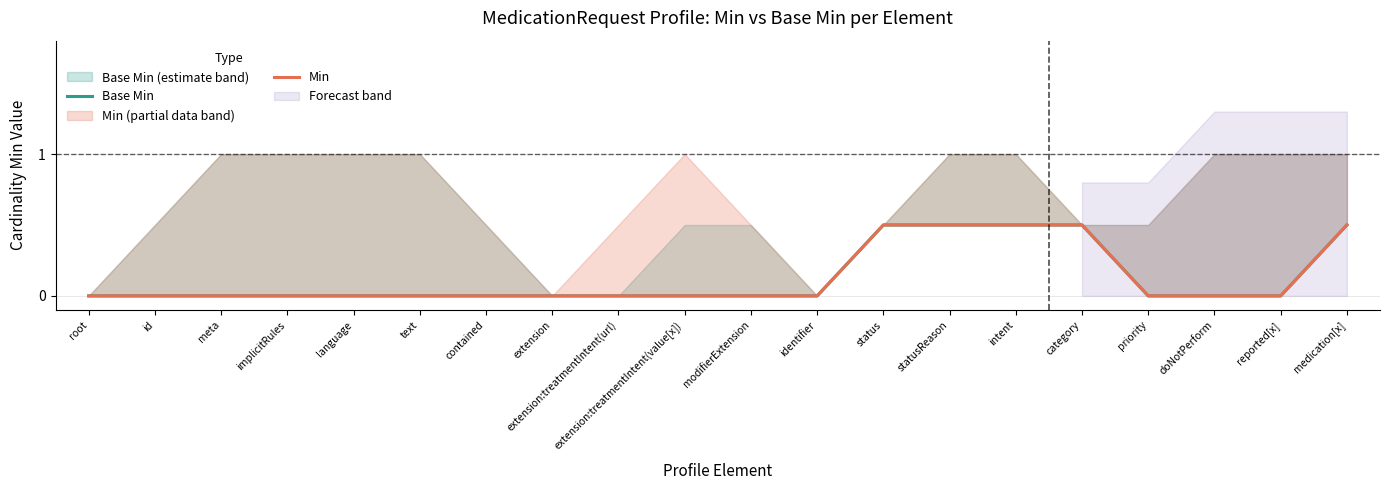

Between root and priority, which series saw the biggest shift?

Base Min